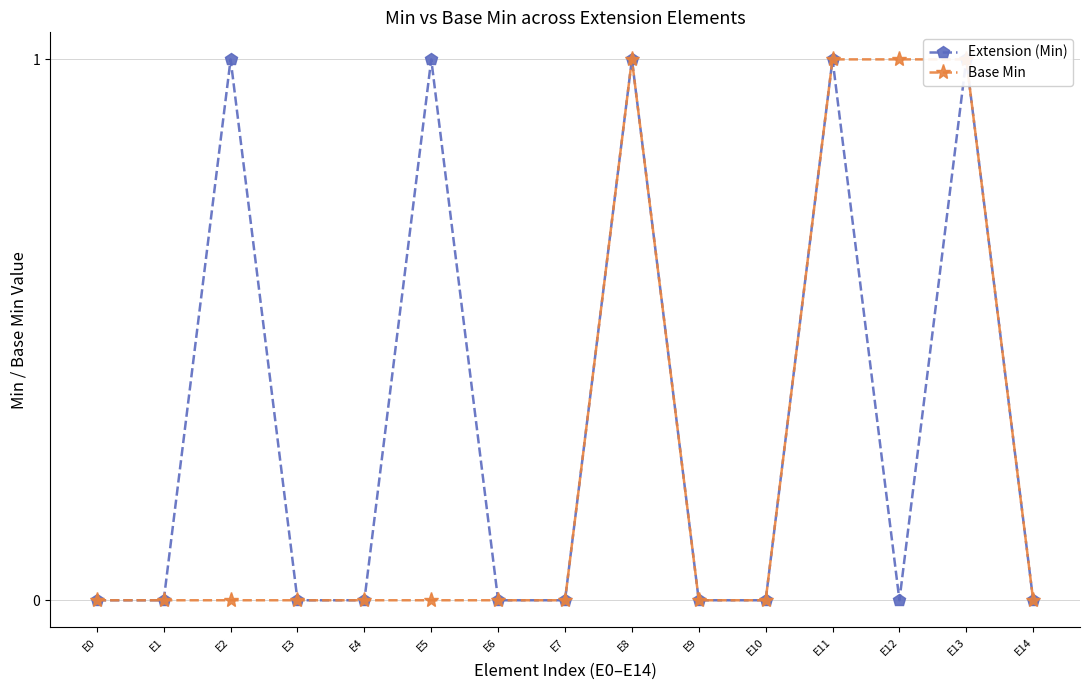

In Base Min, how many points are higher than both neighbors (excluding endpoints)?

1